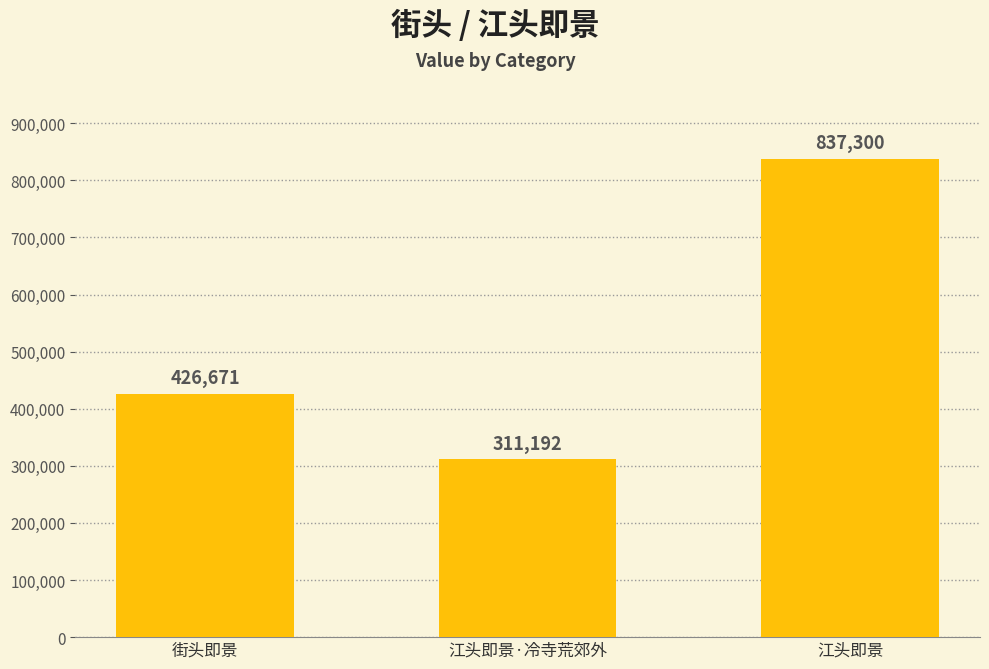

The chart shows a value of 1140982 at 江头即景. True or false?

False